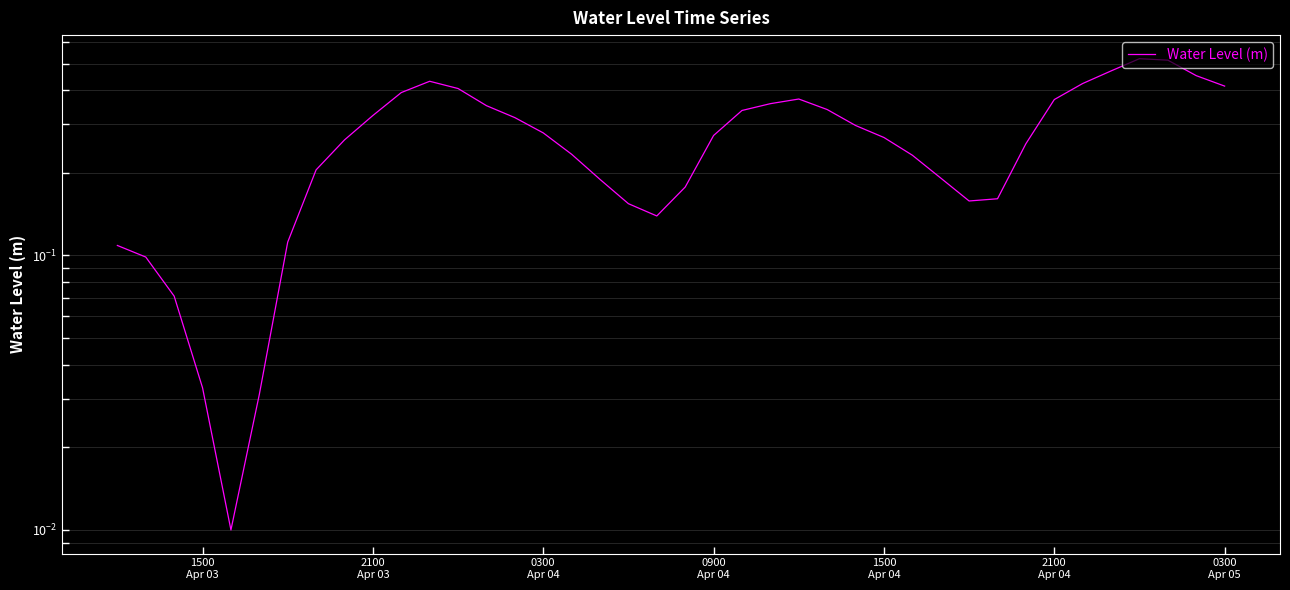

Count the number of categories in the chart.

40